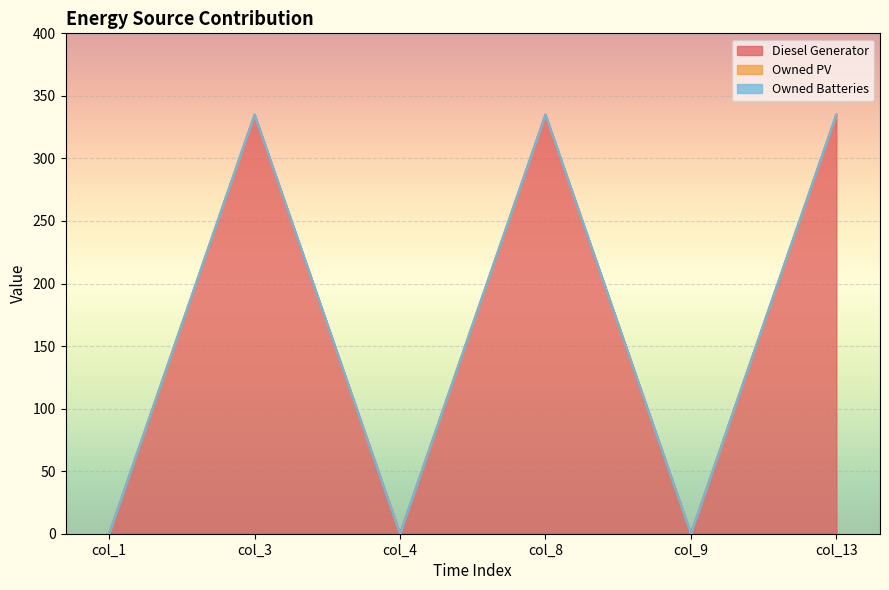

Reading left to right, extract all data points from this chart.

Diesel Generator: col_1=0	col_3=335	col_4=0	col_8=335	col_9=0	col_13=335
Owned PV: col_1=0	col_3=0	col_4=0	col_8=0	col_9=0	col_13=0
Owned Batteries: col_1=0	col_3=0	col_4=0	col_8=0	col_9=0	col_13=0